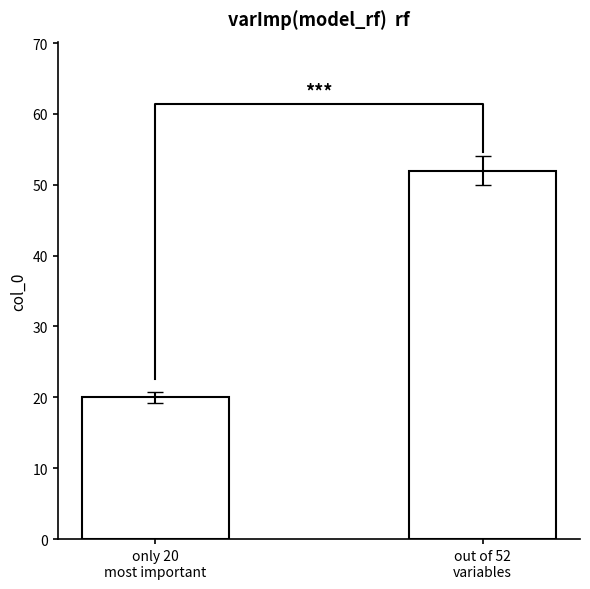

Rank the categories by value from highest to lowest.

out of 52
variables, only 20
most important